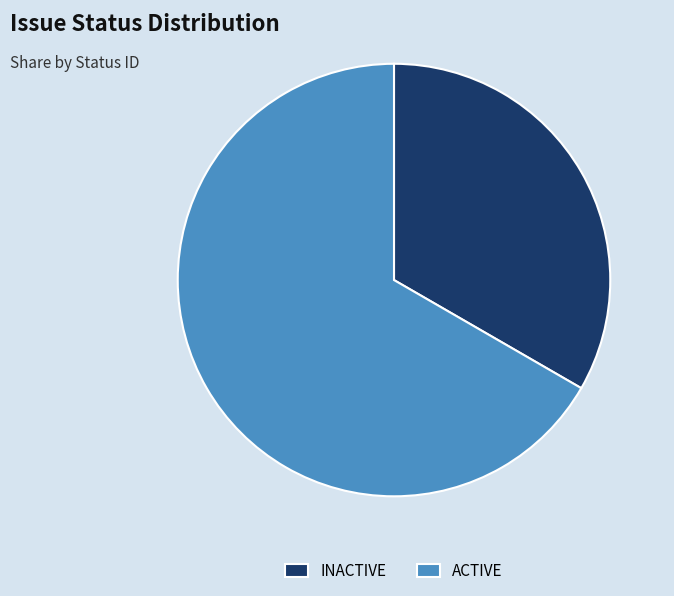

True or false: ACTIVE accounts for 56% of the total.

False